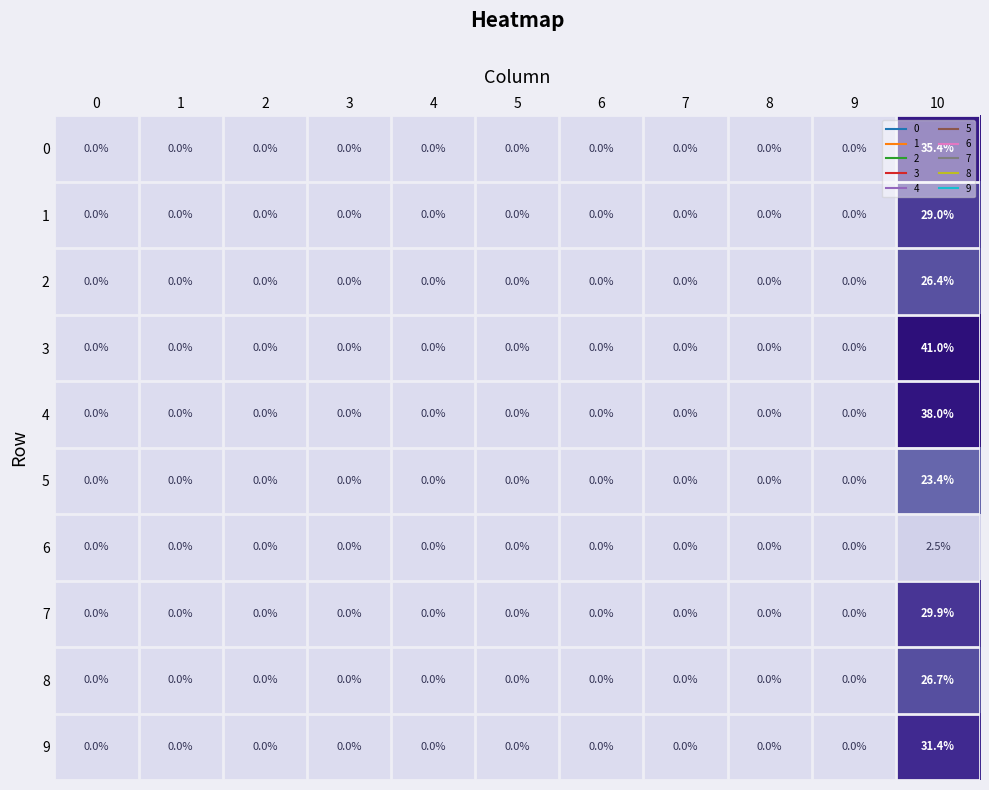

At which category is the sum across all series the highest?

10